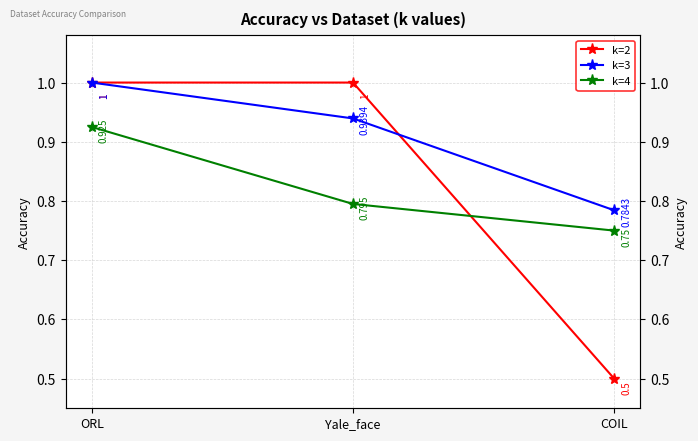

List the series in order of their peak value, highest first.

k=2, k=3, k=4